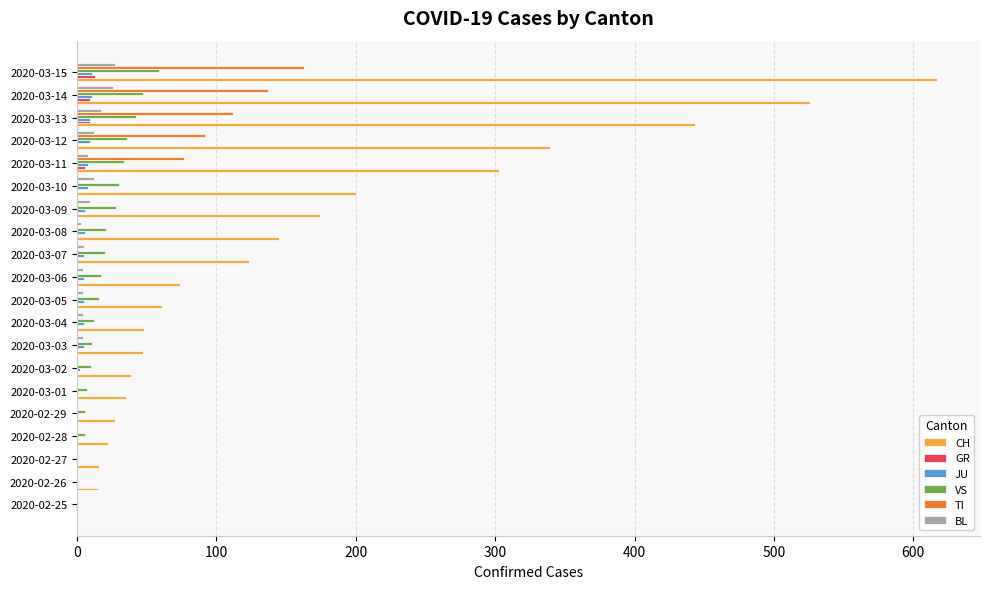

What are all the series names shown in the legend?

CH, GR, JU, VS, TI, BL